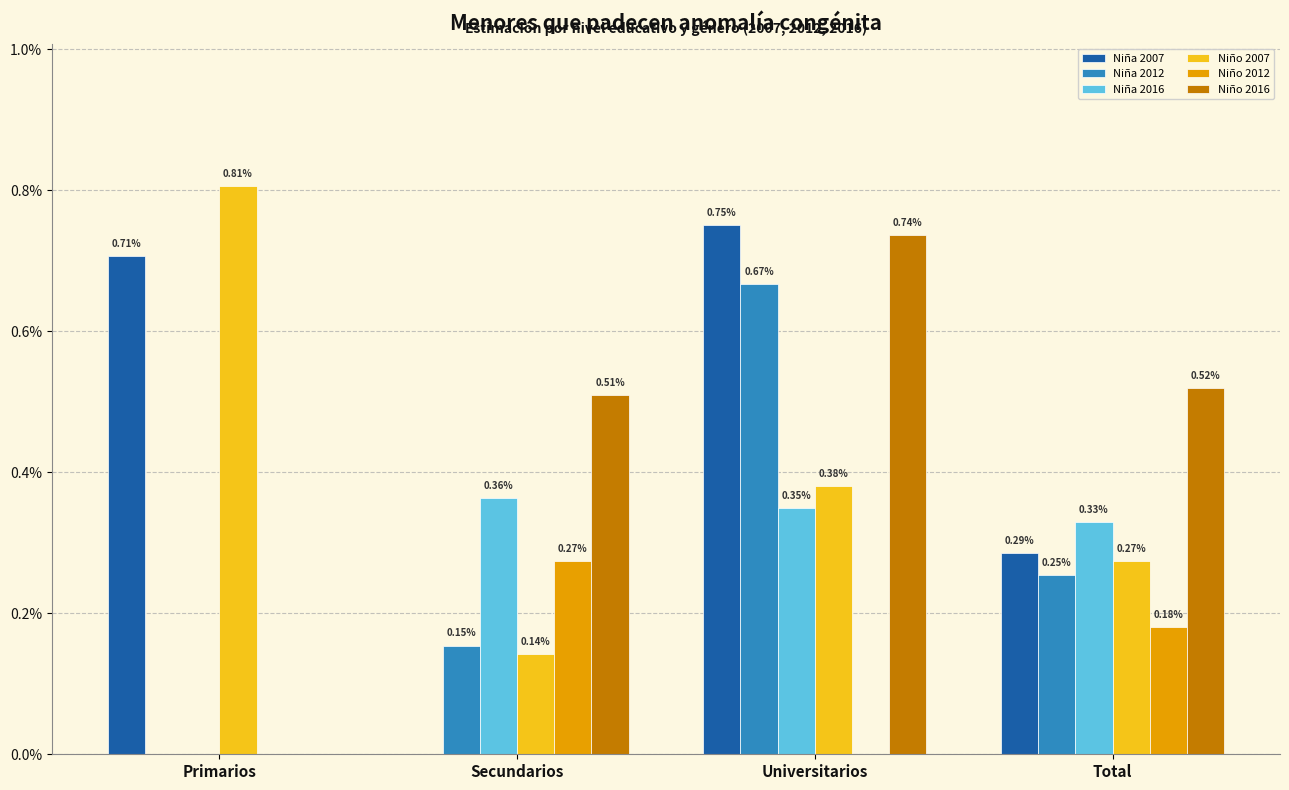

What is the sum of all Niño 2016 values?

1.8